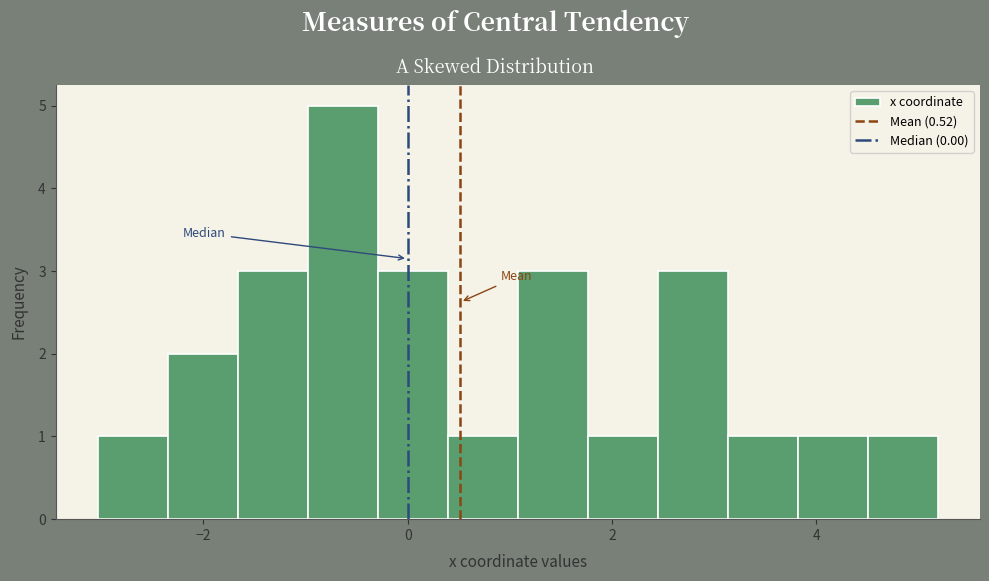

Around what value on the x-axis is the tallest bar? Give the approximate position of its centre, as read against the axis.

-0.6